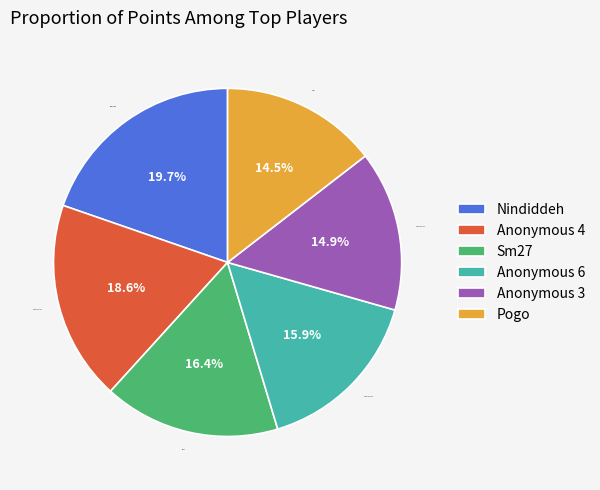

Which slice is the largest?

Nindiddeh